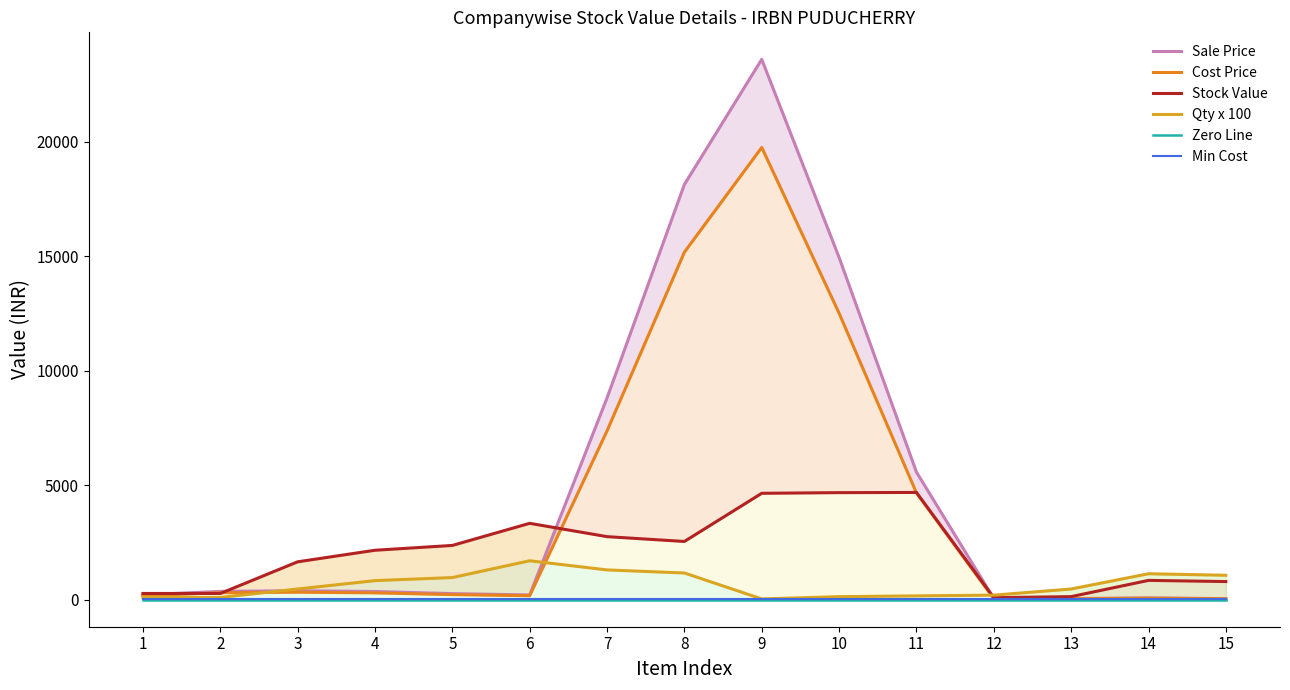

What is the value of the Stock Value point at the 3rd from the left?

1654.4